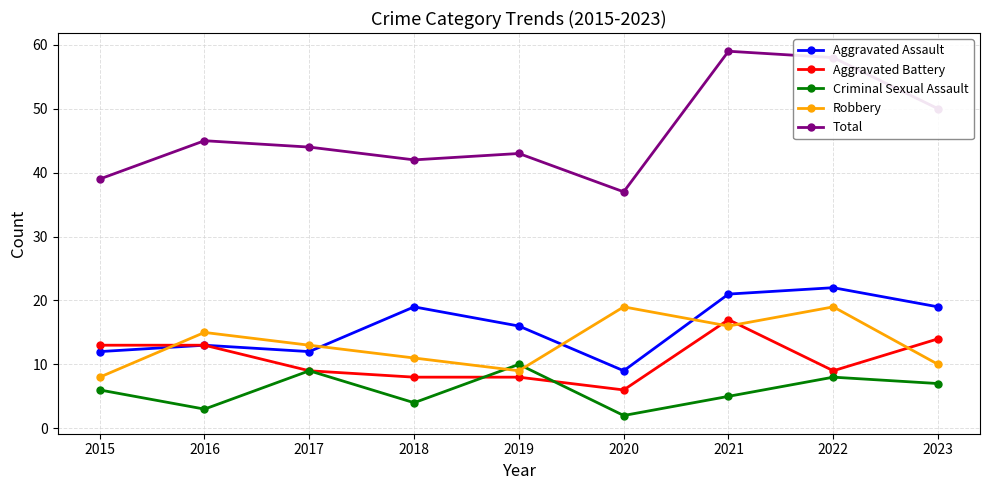

Reading left to right, transcribe all the data shown in this chart.

Aggravated Assault: 12	13	12	19	16	9	21	22	19
Aggravated Battery: 13	13	9	8	8	6	17	9	14
Criminal Sexual Assault: 6	3	9	4	10	2	5	8	7
Robbery: 8	15	13	11	9	19	16	19	10
Total: 39	45	44	42	43	37	59	58	50